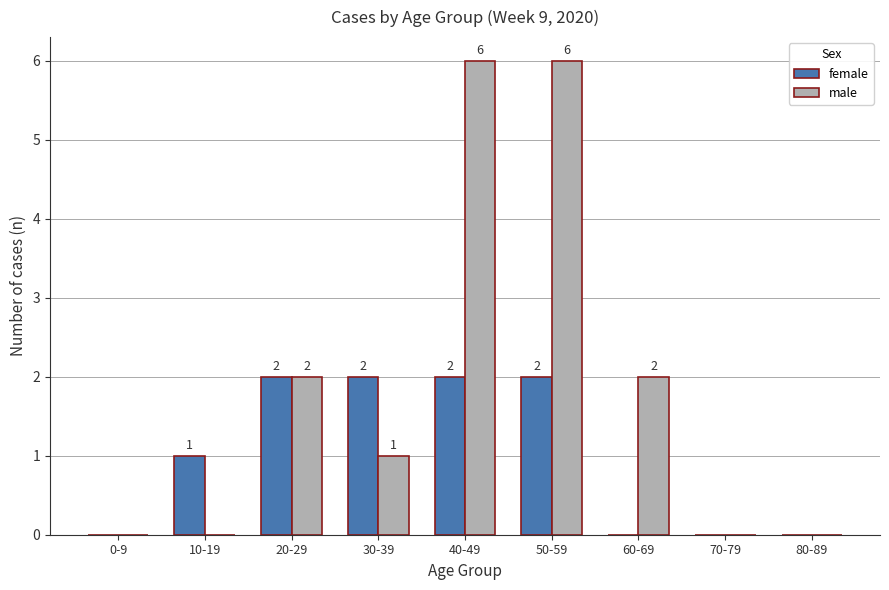

What is the maximum value for male?

6